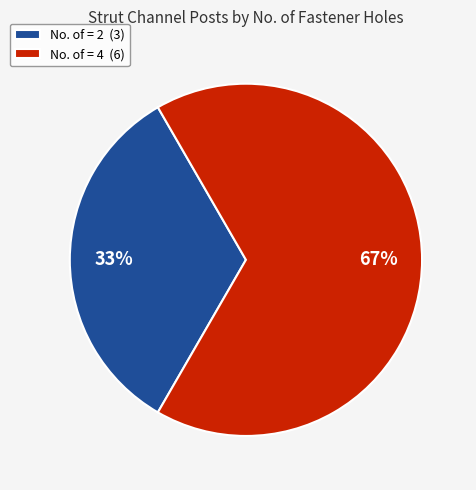

Rank the categories by value from lowest to highest.

No. of = 2 (3), No. of = 4 (6)